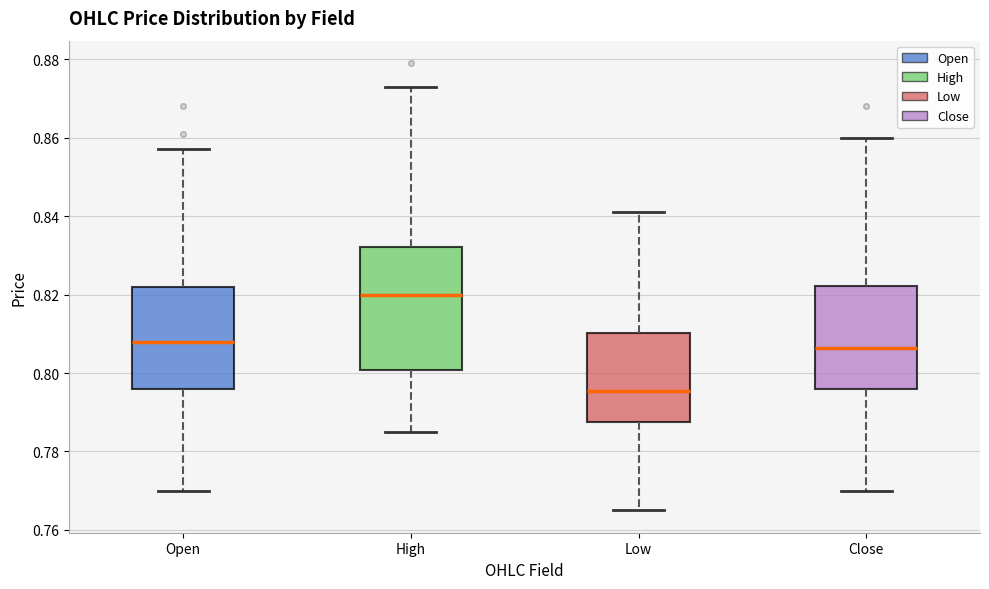

Comparing the boxes themselves (not the whiskers), which one is the tallest?

High